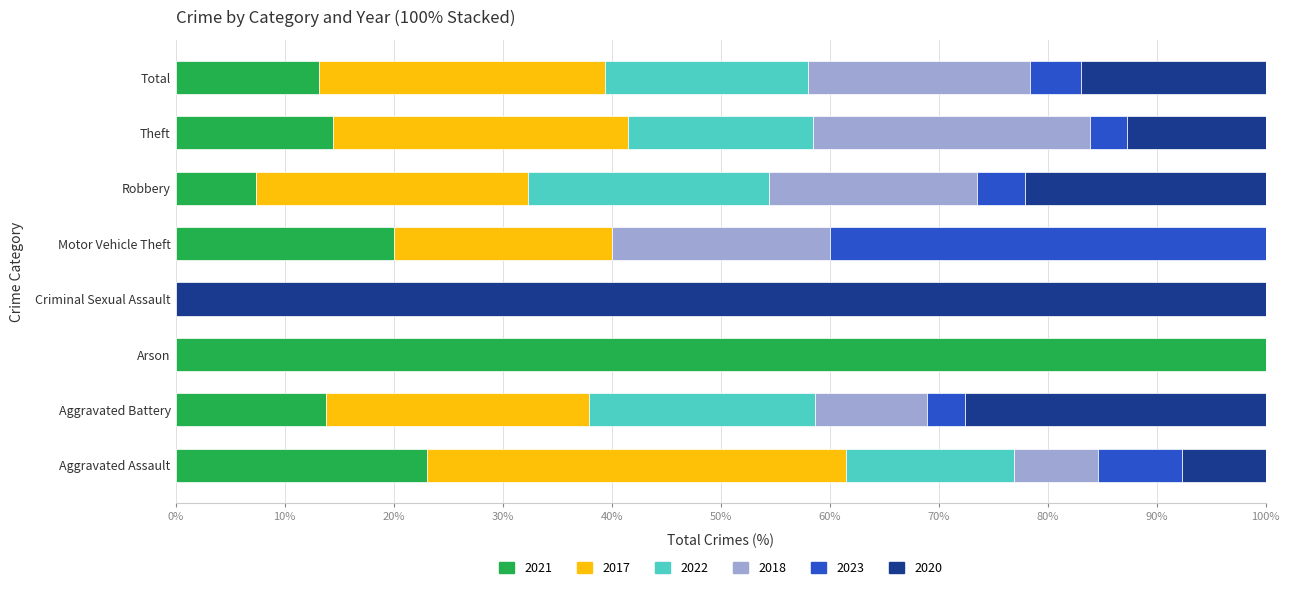

What is the maximum value for 2021?

100.0